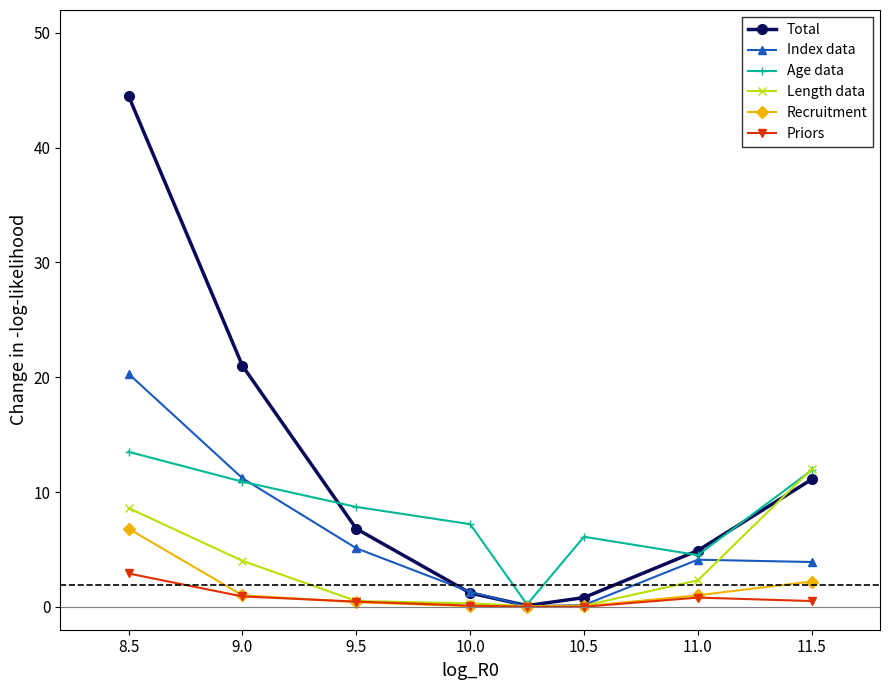

What is the average value of the Index data series?

5.8